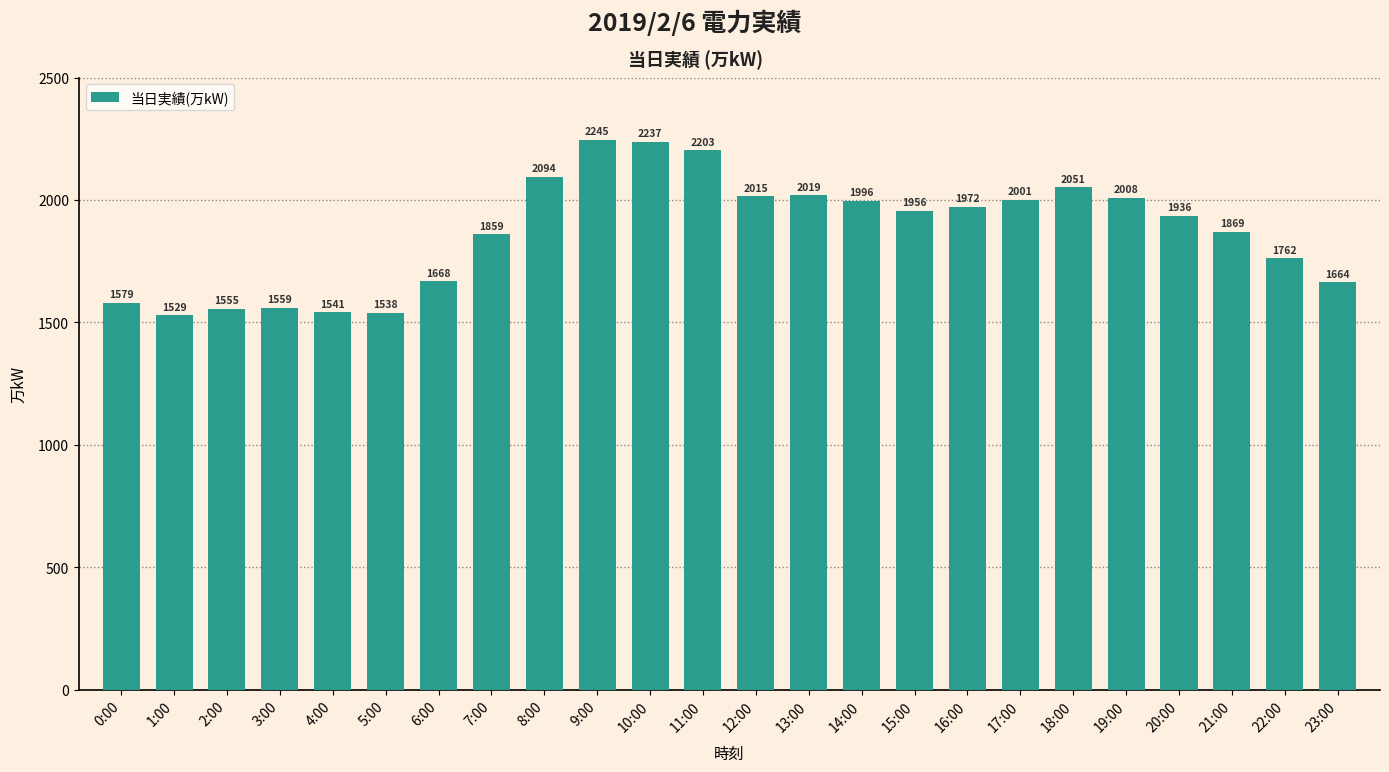

What is the sum of all values?

44856